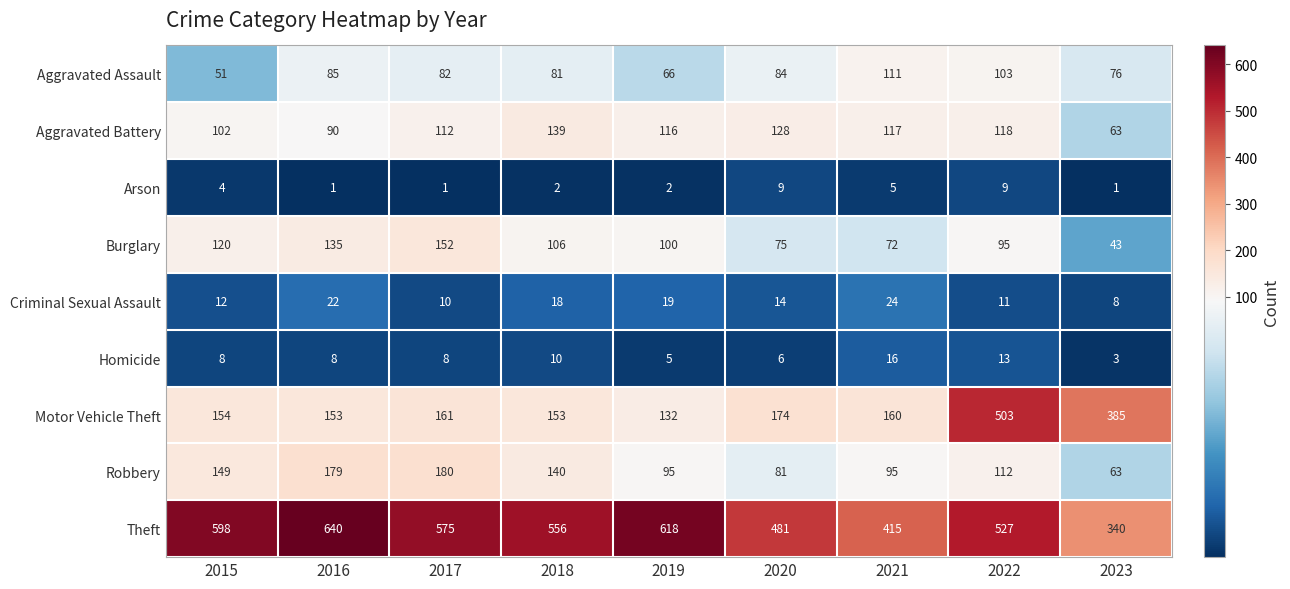

What is the total value across all series at 2015?

1198